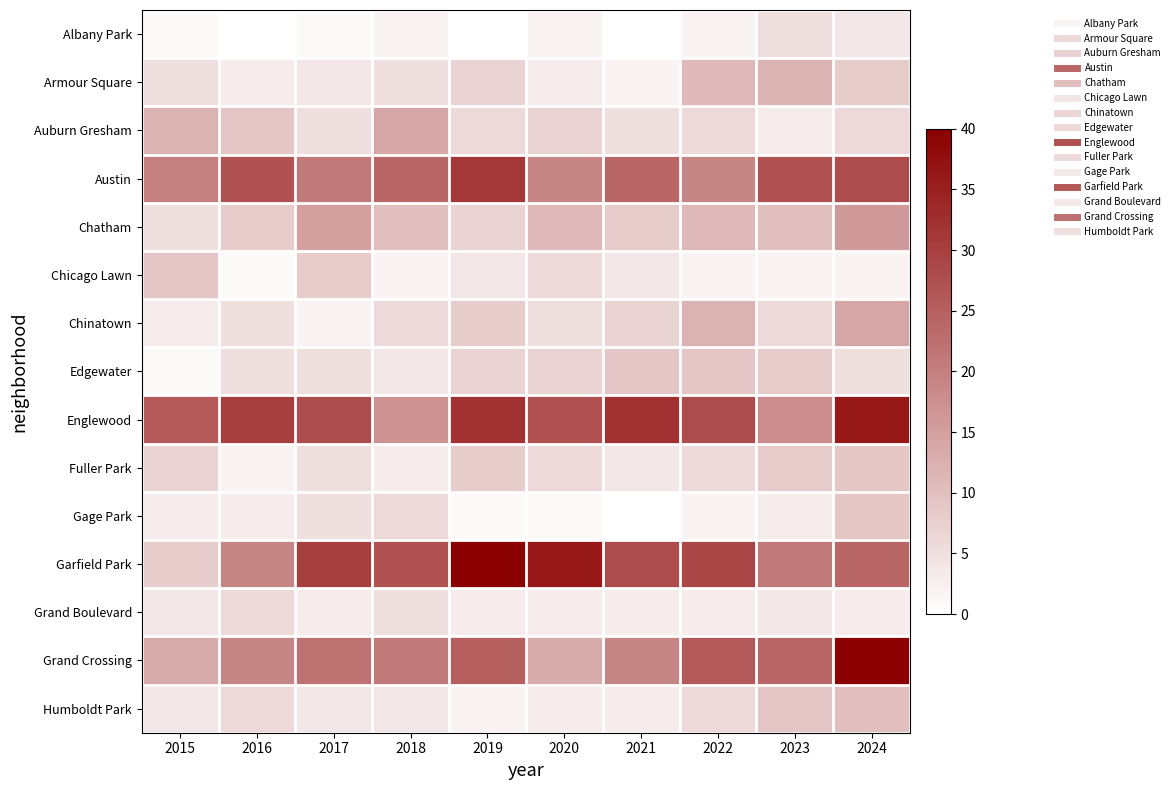

Reading right to left, transcribe all the data shown in this chart.

Albany Park: 2024=4	2023=5	2022=2	2021=0	2020=2	2019=0	2018=2	2017=1	2016=0	2015=1
Armour Square: 2024=8	2023=12	2022=11	2021=2	2020=3	2019=7	2018=5	2017=4	2016=3	2015=5
Auburn Gresham: 2024=6	2023=3	2022=6	2021=5	2020=7	2019=6	2018=14	2017=5	2016=9	2015=12
Austin: 2024=28	2023=27	2022=19	2021=24	2020=19	2019=31	2018=24	2017=21	2016=27	2015=20
Chatham: 2024=16	2023=10	2022=11	2021=8	2020=11	2019=7	2018=10	2017=15	2016=8	2015=5
Chicago Lawn: 2024=2	2023=2	2022=2	2021=4	2020=6	2019=4	2018=2	2017=8	2016=1	2015=9
Chinatown: 2024=14	2023=6	2022=12	2021=7	2020=5	2019=8	2018=6	2017=2	2016=5	2015=3
Edgewater: 2024=5	2023=8	2022=9	2021=9	2020=7	2019=7	2018=4	2017=5	2016=5	2015=1
Englewood: 2024=36	2023=18	2022=28	2021=32	2020=27	2019=32	2018=17	2017=28	2016=30	2015=26
Fuller Park: 2024=9	2023=8	2022=6	2021=4	2020=6	2019=8	2018=3	2017=5	2016=2	2015=7
Gage Park: 2024=9	2023=3	2022=2	2021=0	2020=1	2019=1	2018=6	2017=5	2016=3	2015=3
Garfield Park: 2024=24	2023=21	2022=29	2021=28	2020=36	2019=40	2018=27	2017=30	2016=19	2015=8
Grand Boulevard: 2024=3	2023=4	2022=3	2021=3	2020=3	2019=3	2018=5	2017=3	2016=6	2015=4
Grand Crossing: 2024=40	2023=24	2022=26	2021=19	2020=13	2019=25	2018=21	2017=22	2016=19	2015=13
Humboldt Park: 2024=10	2023=9	2022=6	2021=3	2020=3	2019=2	2018=4	2017=4	2016=6	2015=4